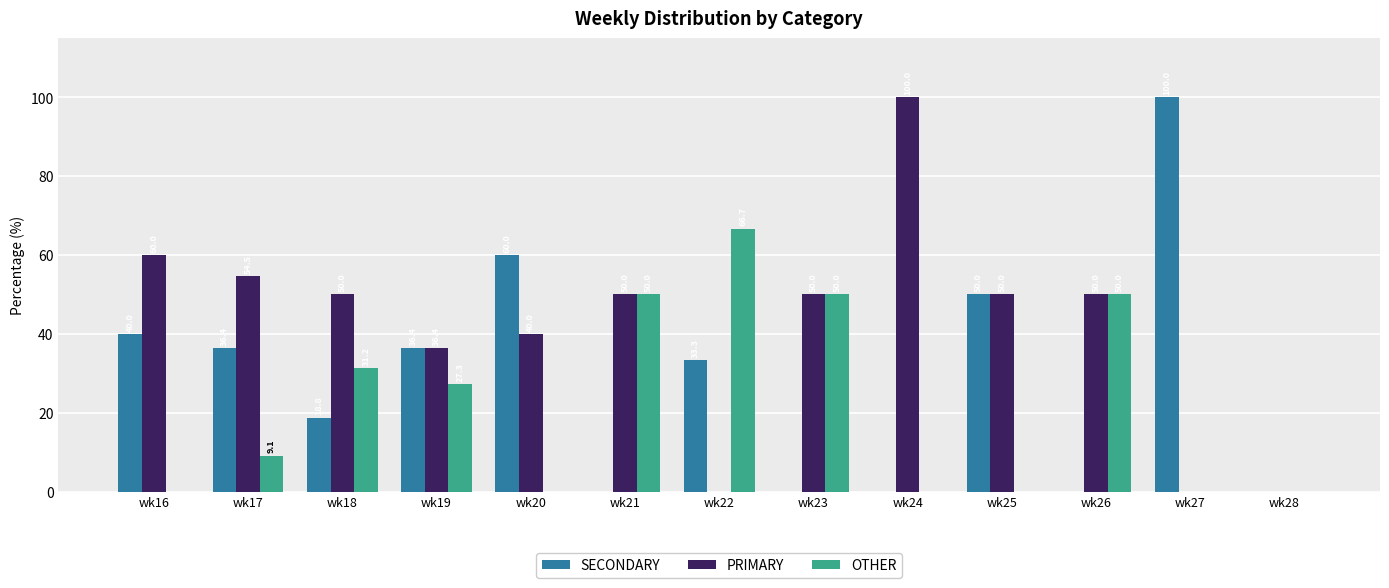

How many groups of bars are there?

13